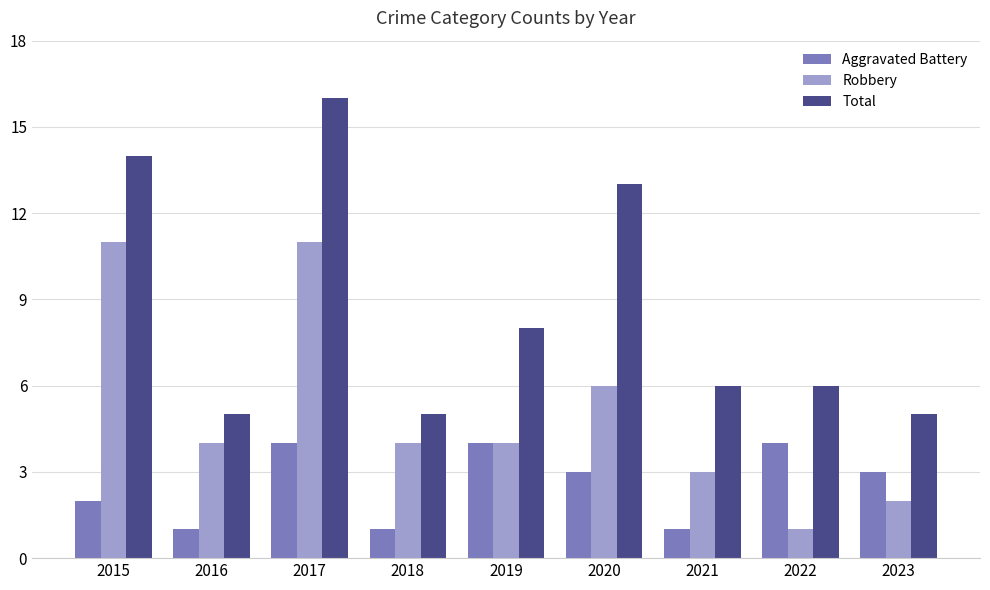

What is the value of the Total bar at the 6th from the left?

13